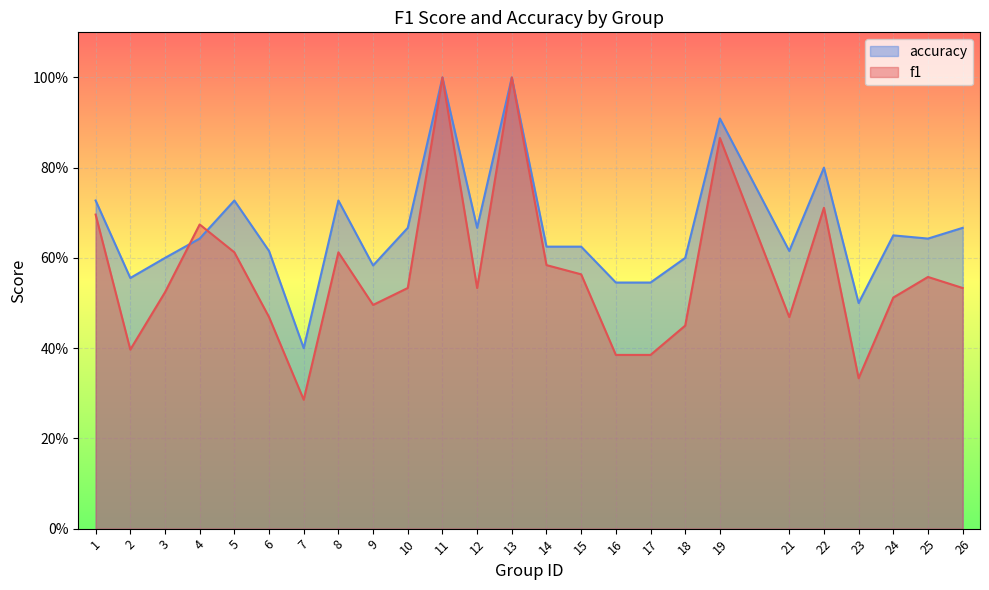

True or false: accuracy has more than 0 interior local peaks.

True